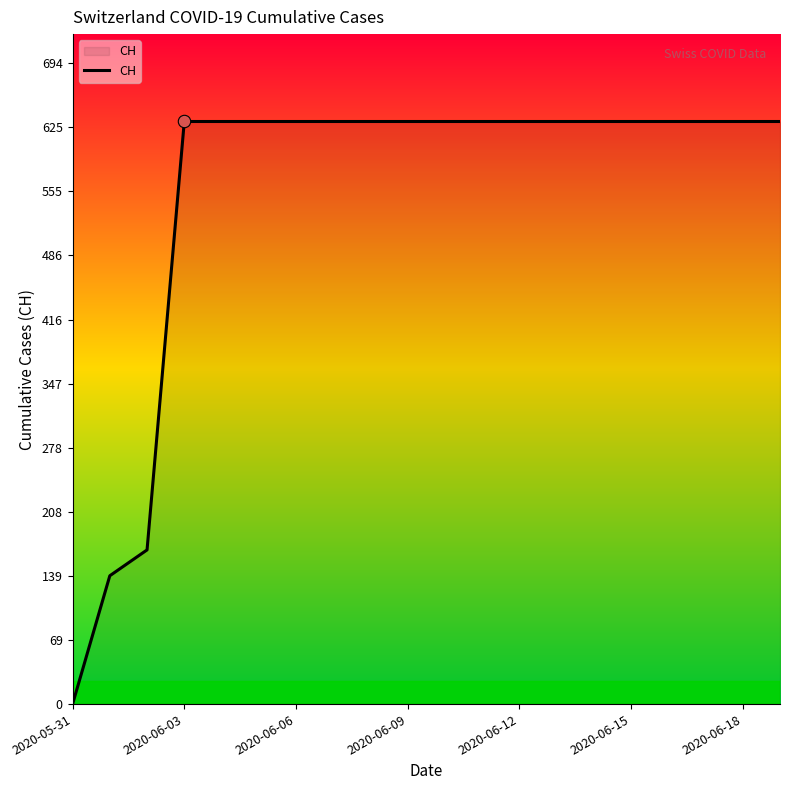

What is the difference between the maximum and minimum values?

631